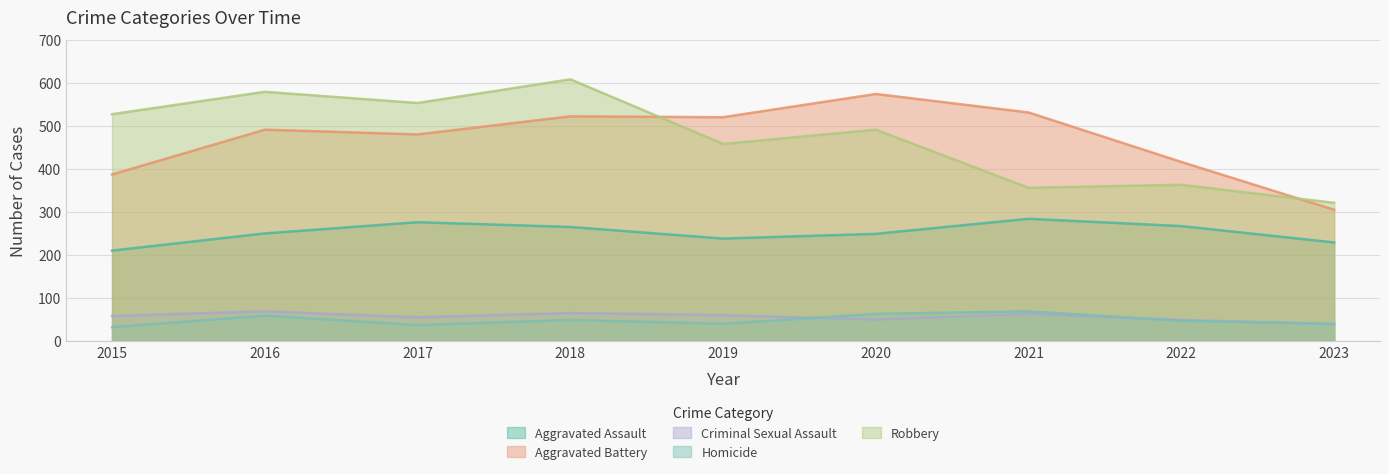

True or false: Robbery and Criminal Sexual Assault intersect in this chart.

False